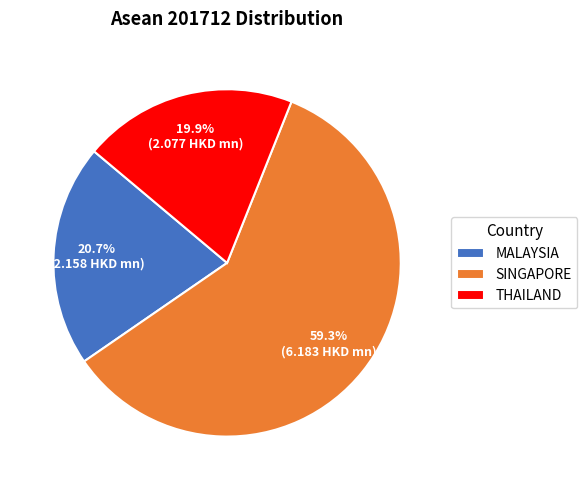

Does SINGAPORE account for over 50% of the chart?

Yes